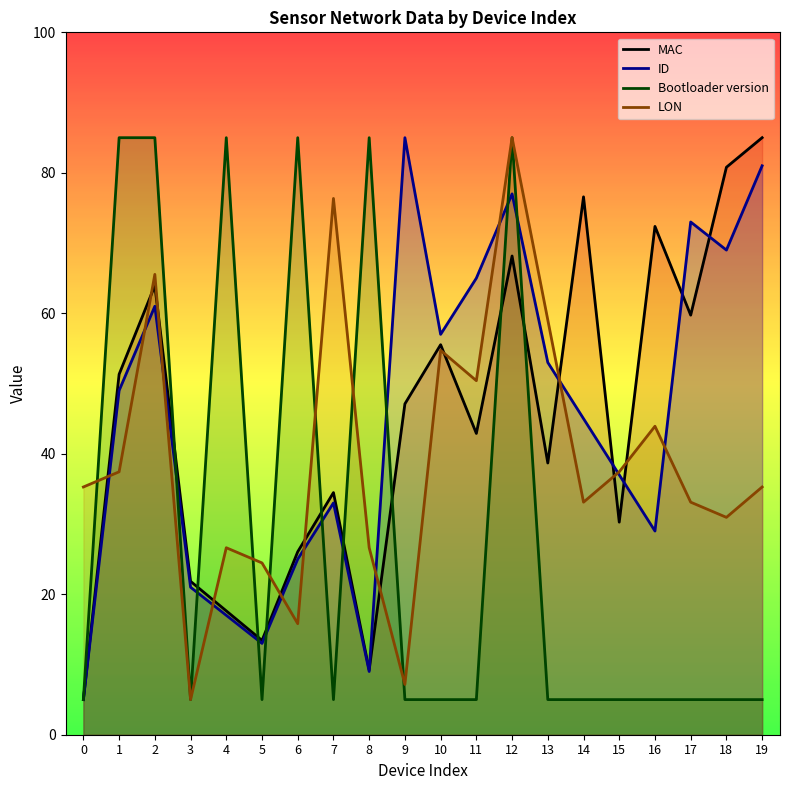

The Bootloader version series shows 85.0 at 8. True or false?

True